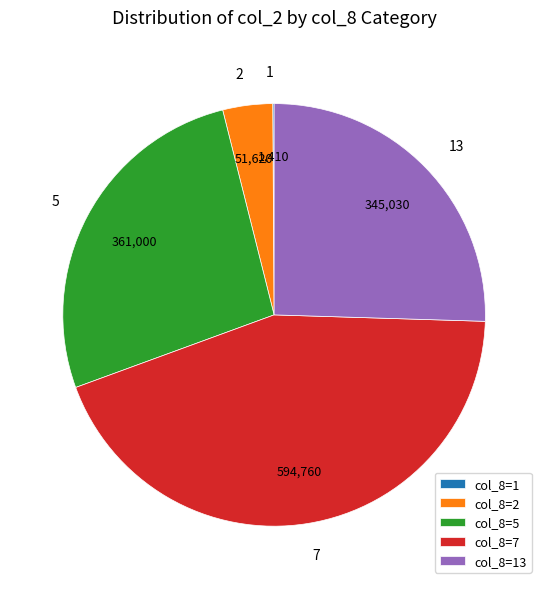

Is there any slice that represents more than half of the pie?

No